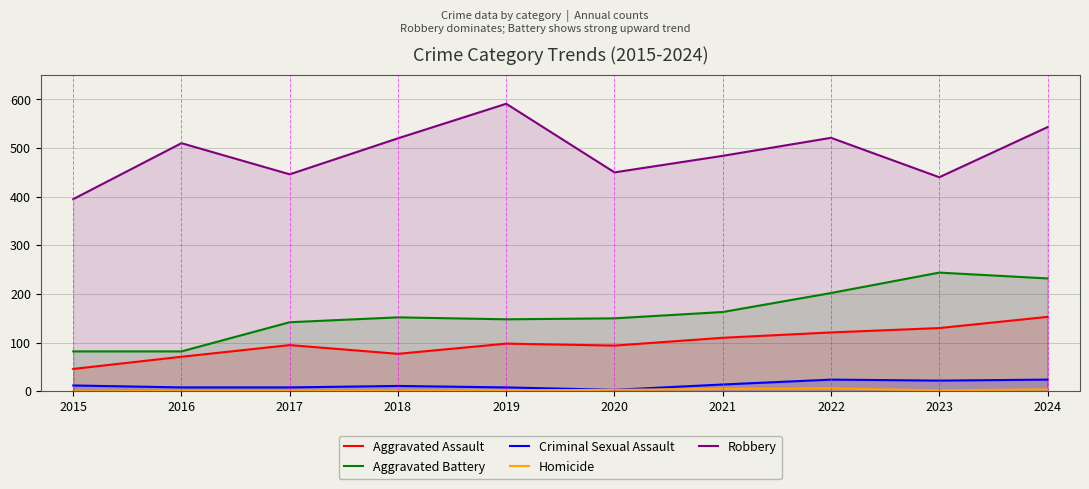

What is the total value across all series at 2018?

761